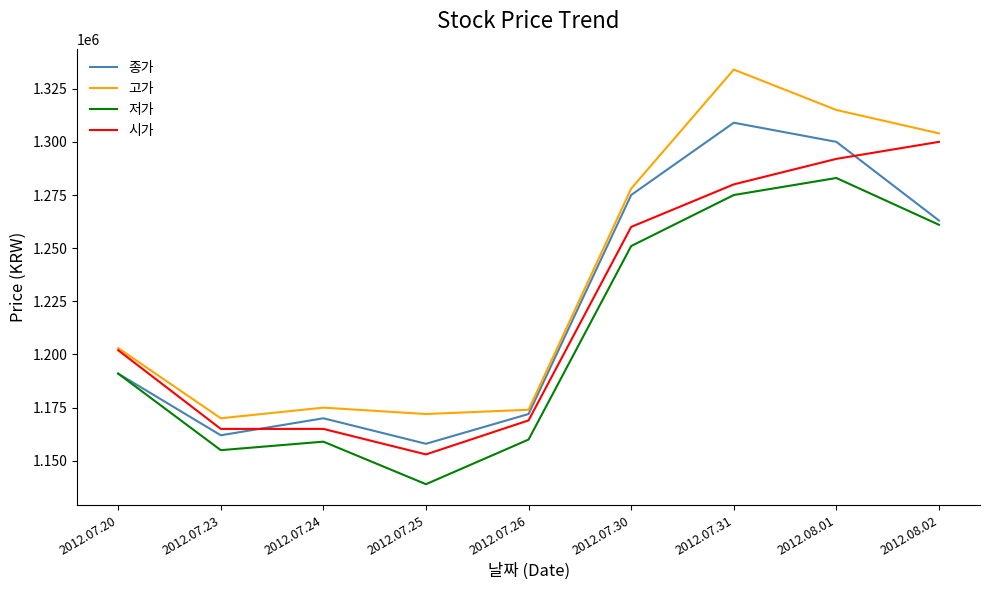

At which category is the sum across all series the highest?

2012.07.31